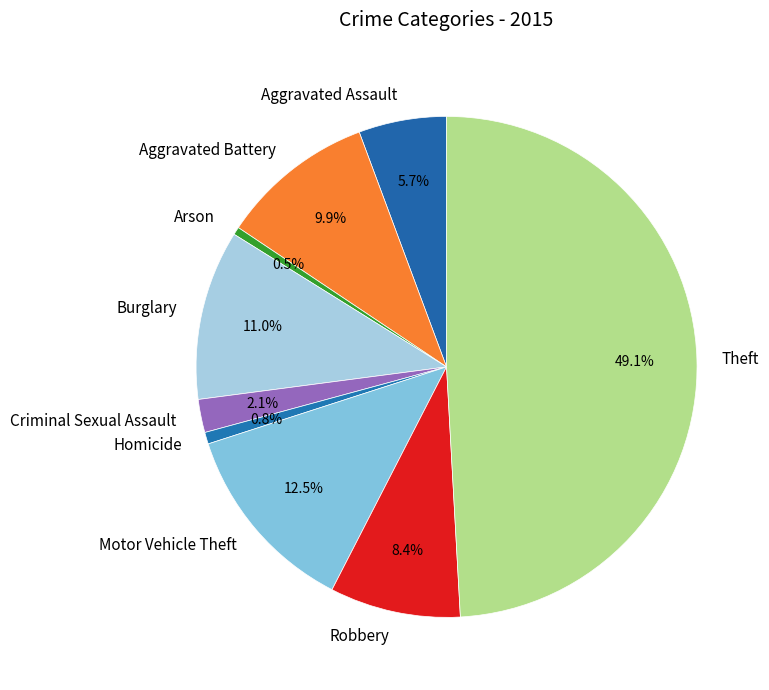

The Aggravated Battery slice represents 4% of the pie. True or false?

False